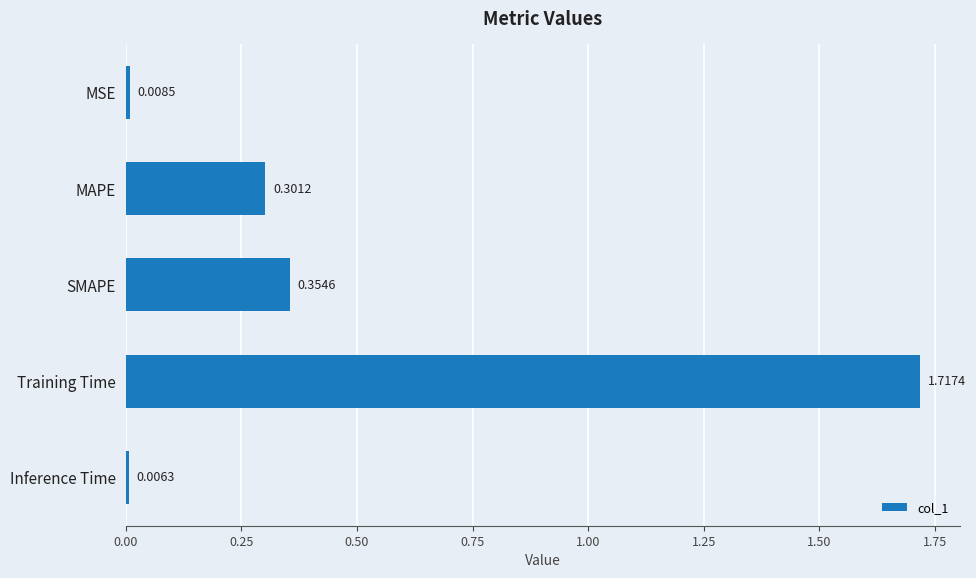

List the labels in order of value, largest first.

Training Time, SMAPE, MAPE, MSE, Inference Time